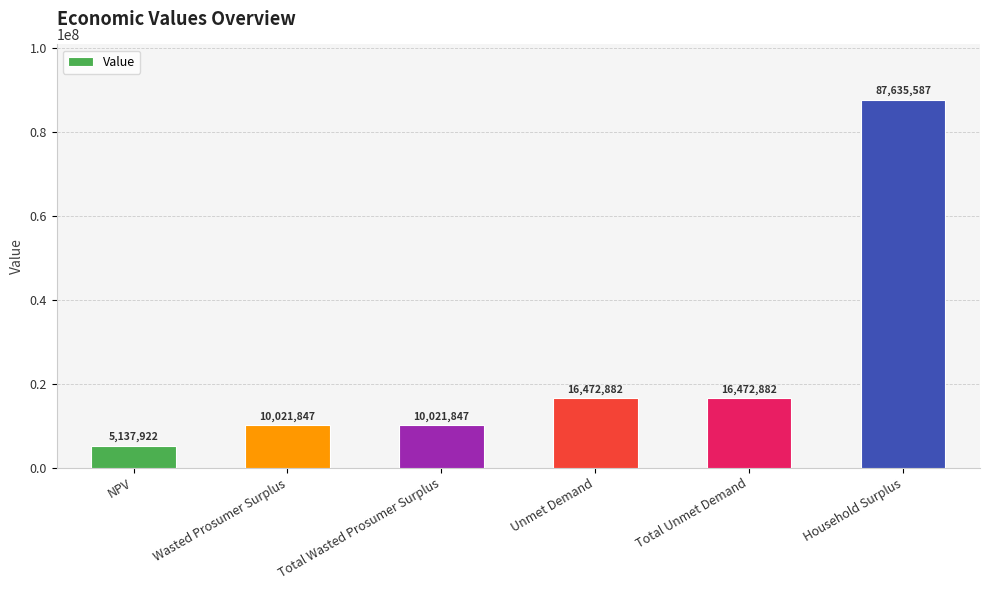

Is it true that the value at NPV is 5137921.9?

True